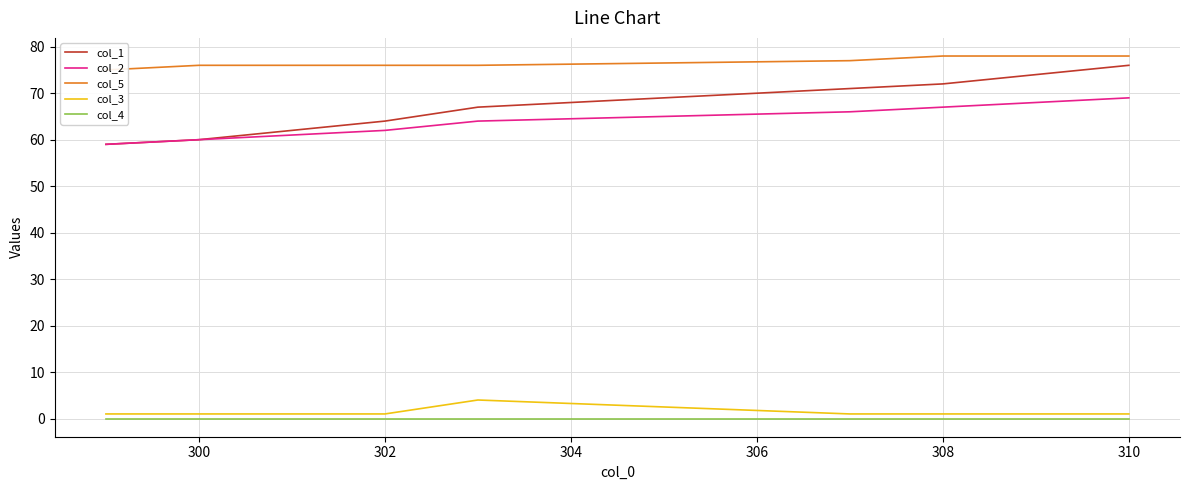

True or false: col_2 and col_4 cross at least once.

False